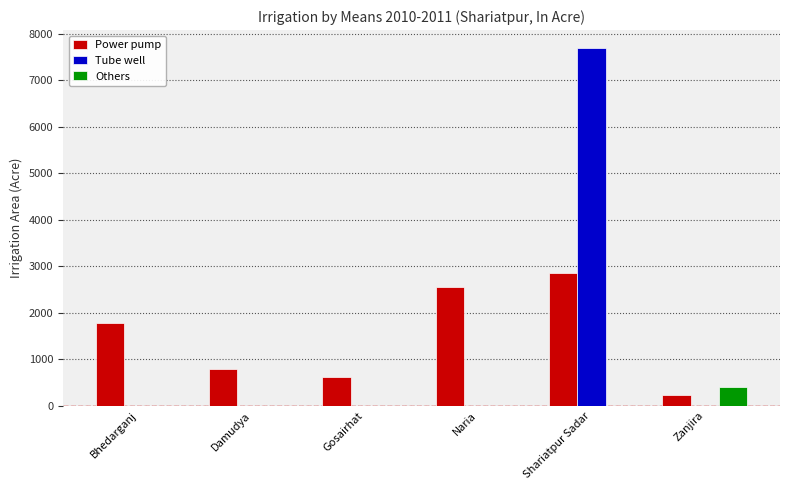

What is the spread (max minus min) of values at Bhedarganj?

1789